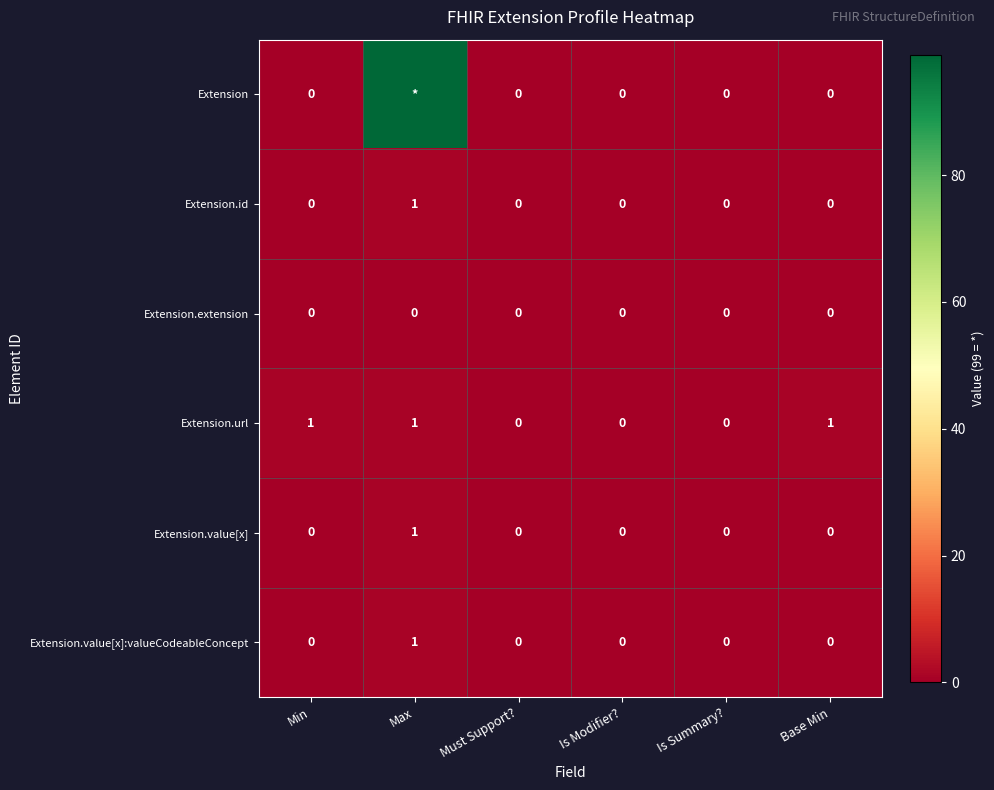

How many series are shown in this chart?

6